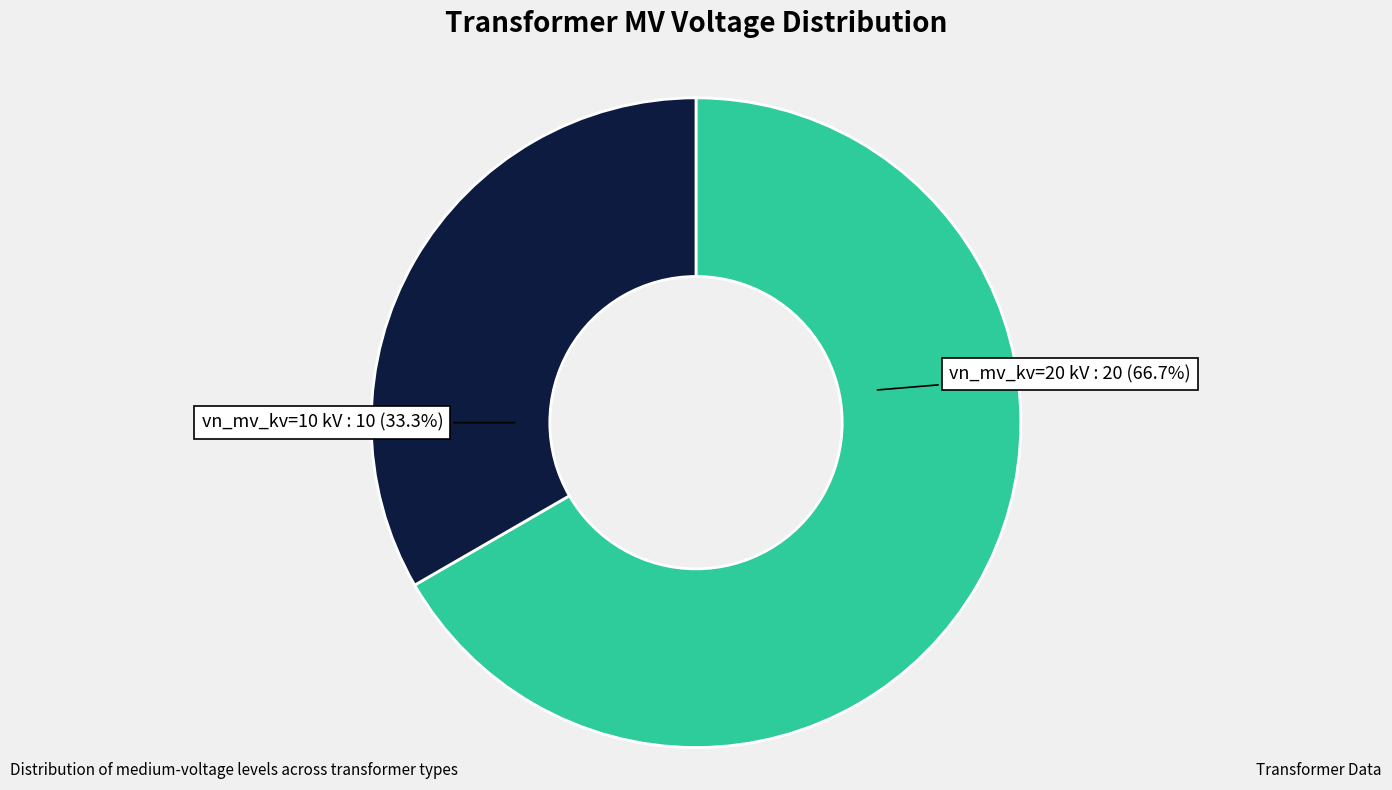

Is there a majority slice in this chart?

Yes